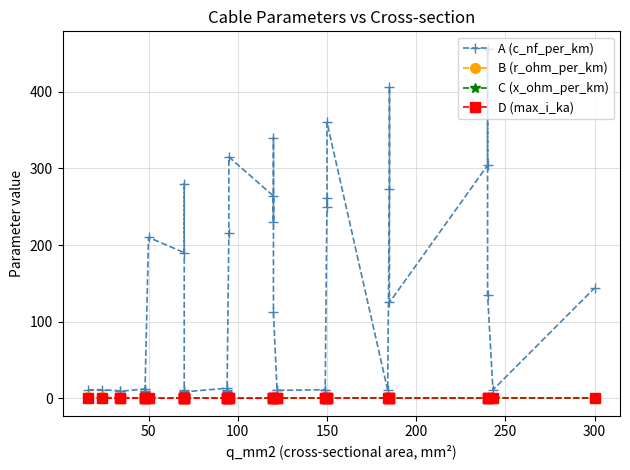

At which label is B (r_ohm_per_km) closest to 0?

300